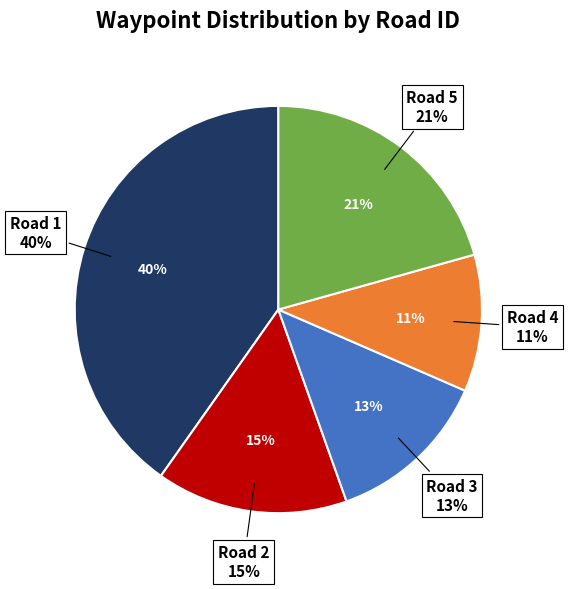

Approximately how many times larger is the value at Road 4 compared to Road 5?

0.5